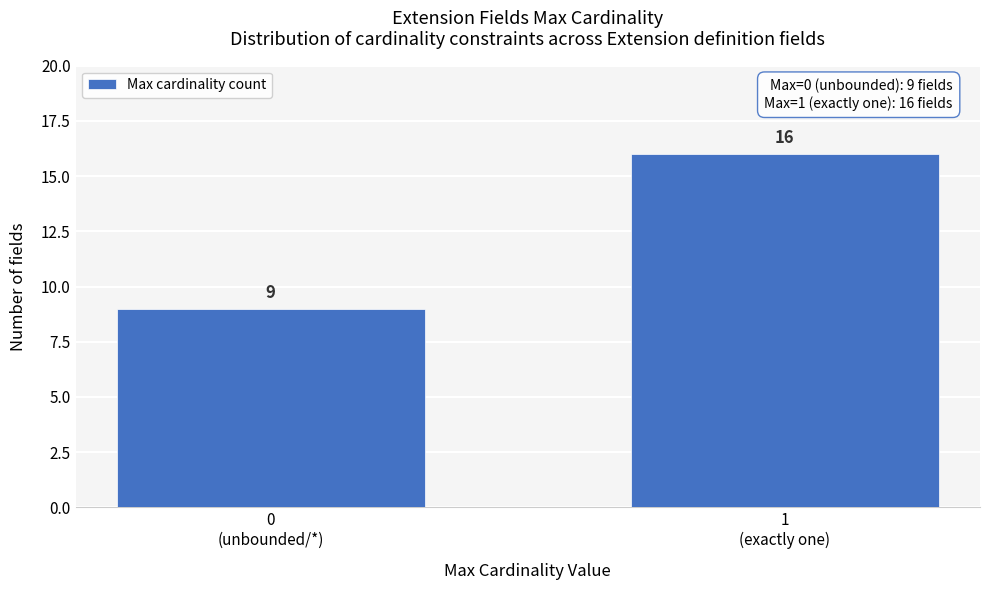

Reading right to left, what are all the values shown in this chart?

16	9